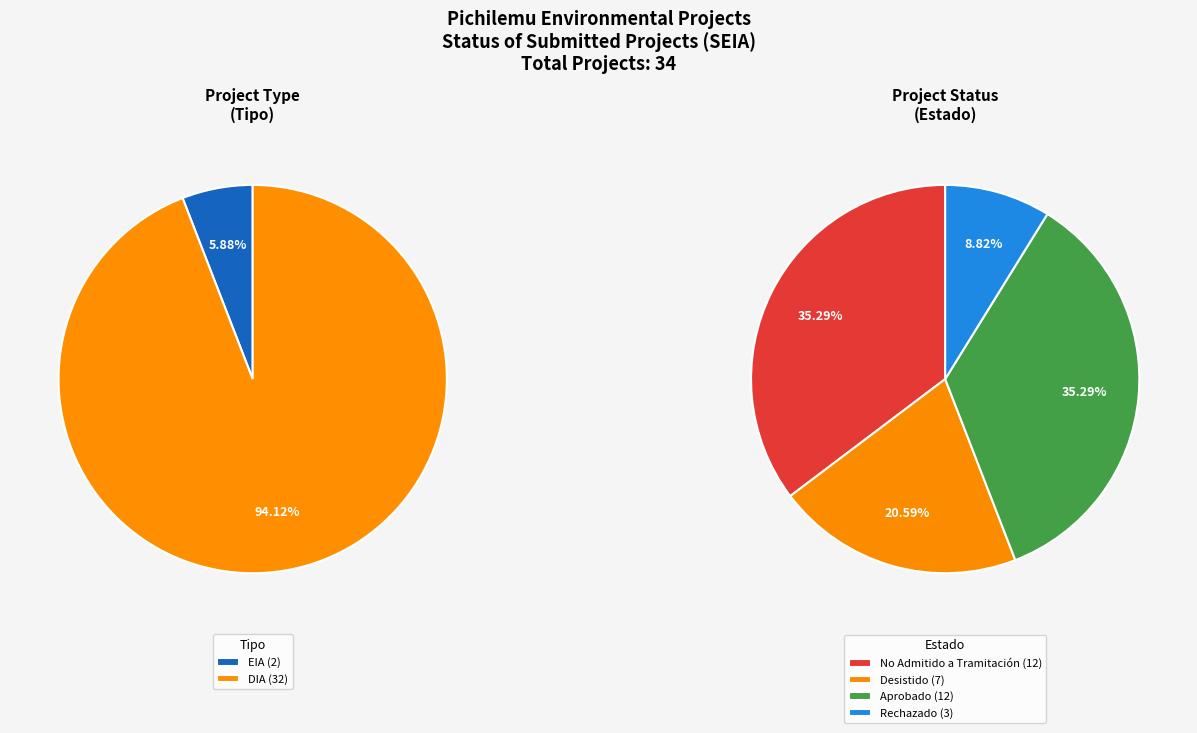

Is there any slice that represents more than half of the pie?

Yes